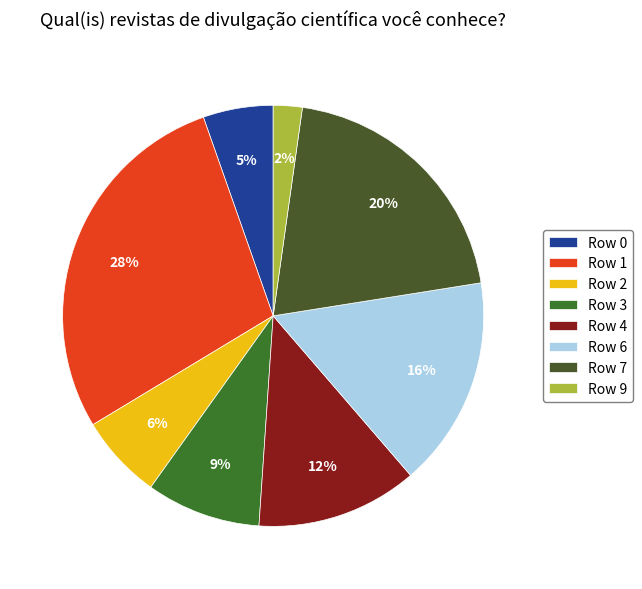

How many segments does this pie chart have?

8